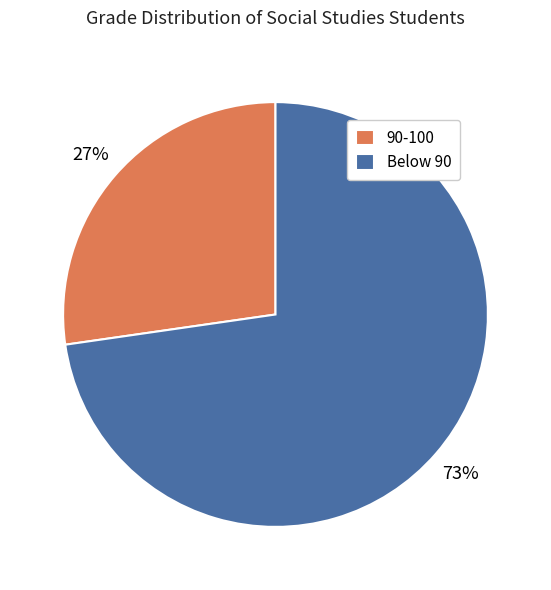

Combined, do Below 90 and 90-100 account for over 50%?

Yes